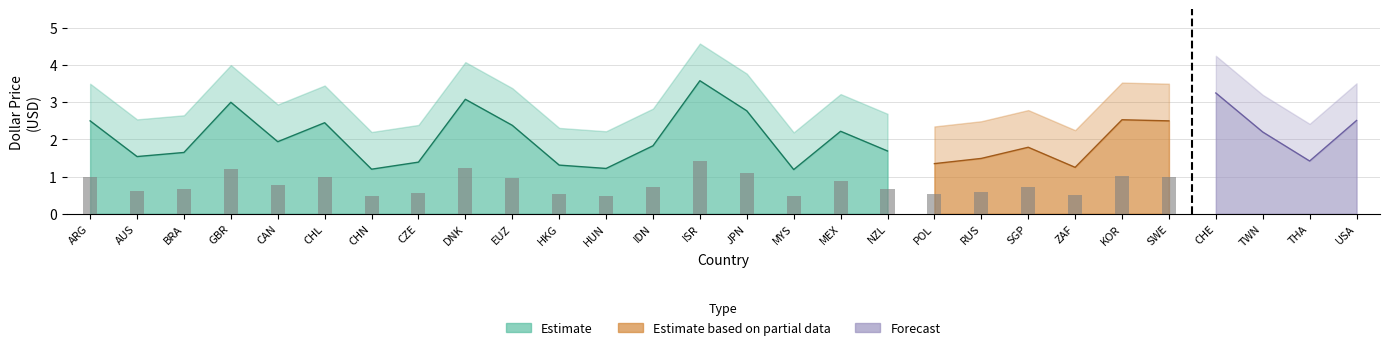

Between NZL and SGP, which series saw the biggest shift?

Forecast